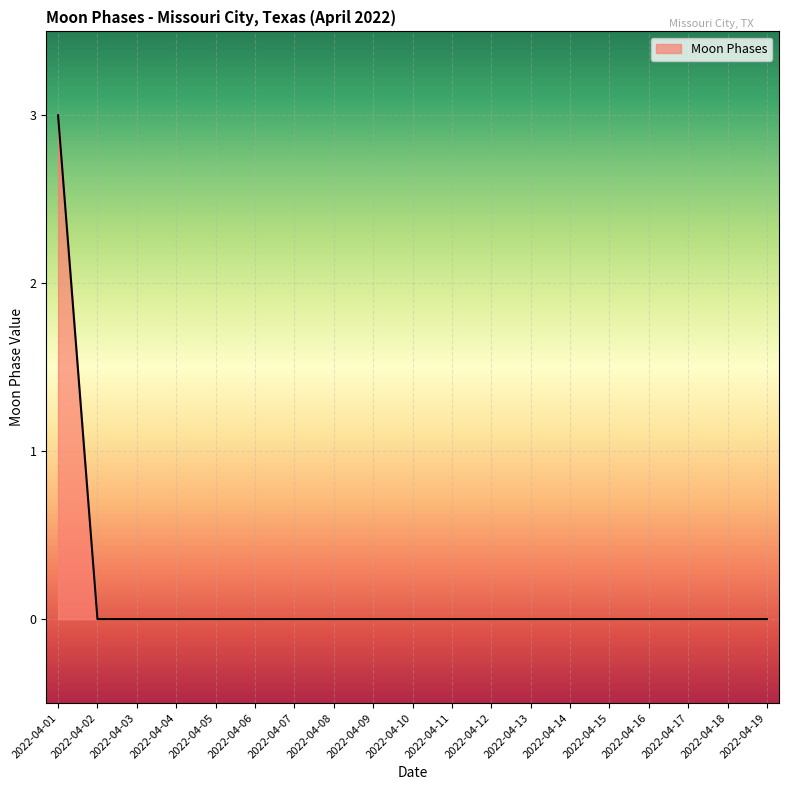

Which category has the highest value across all series?

2022-04-01